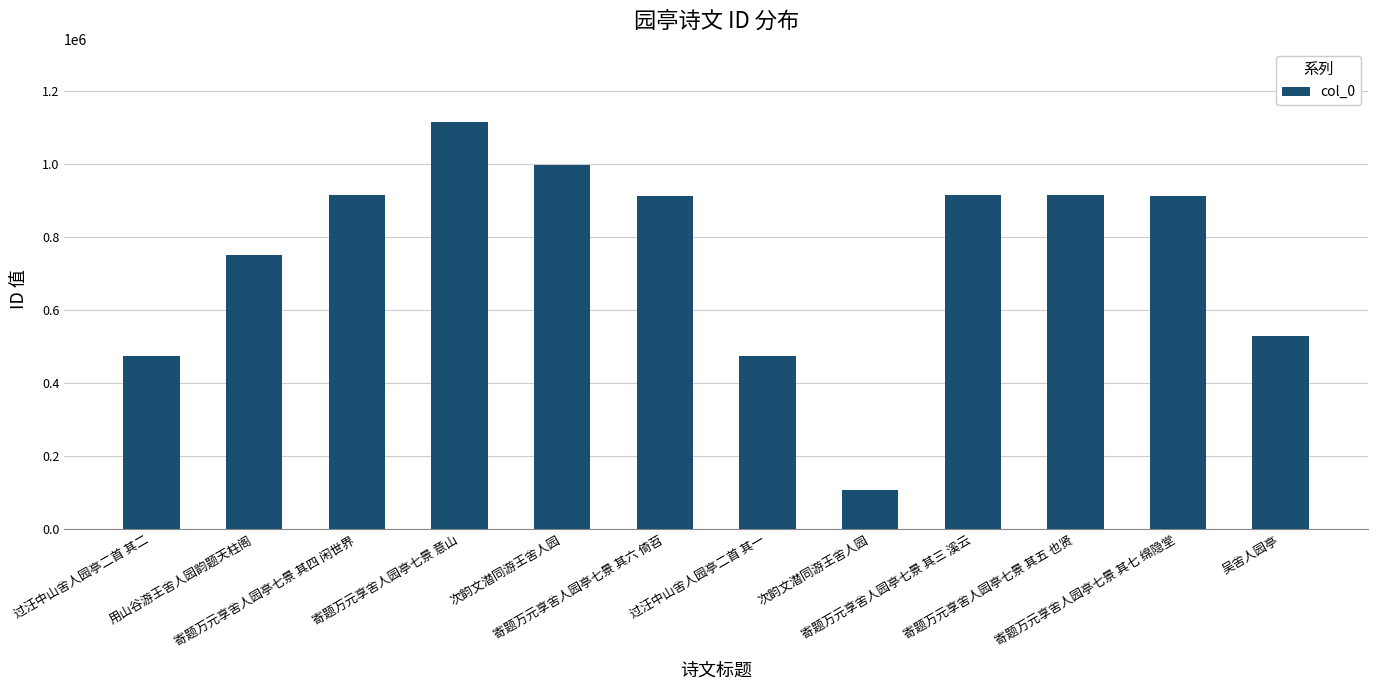

What is the label of the 9th bar from the left?

寄题万元享舍人园亭七景 其三 溪云